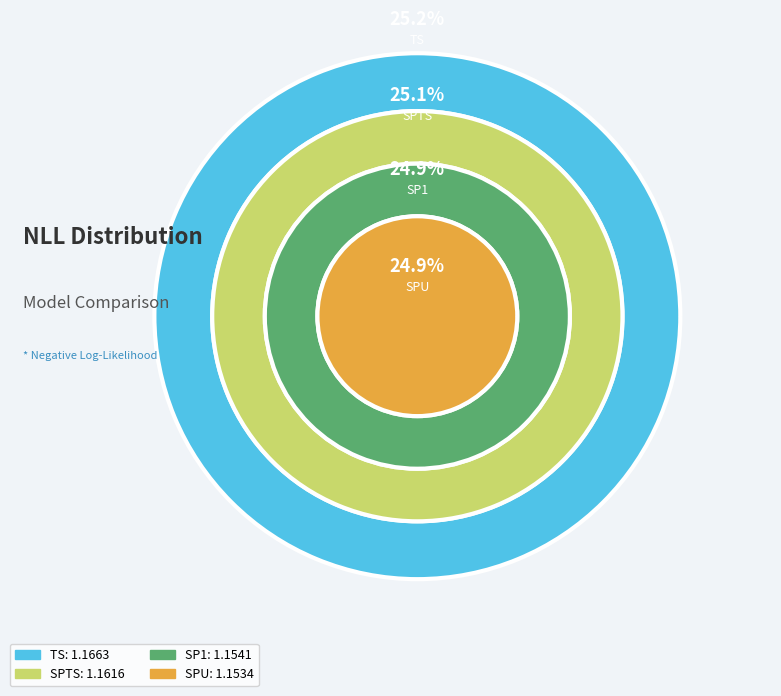

Approximately how many times larger is the value at SP1 compared to SPU?

1.0